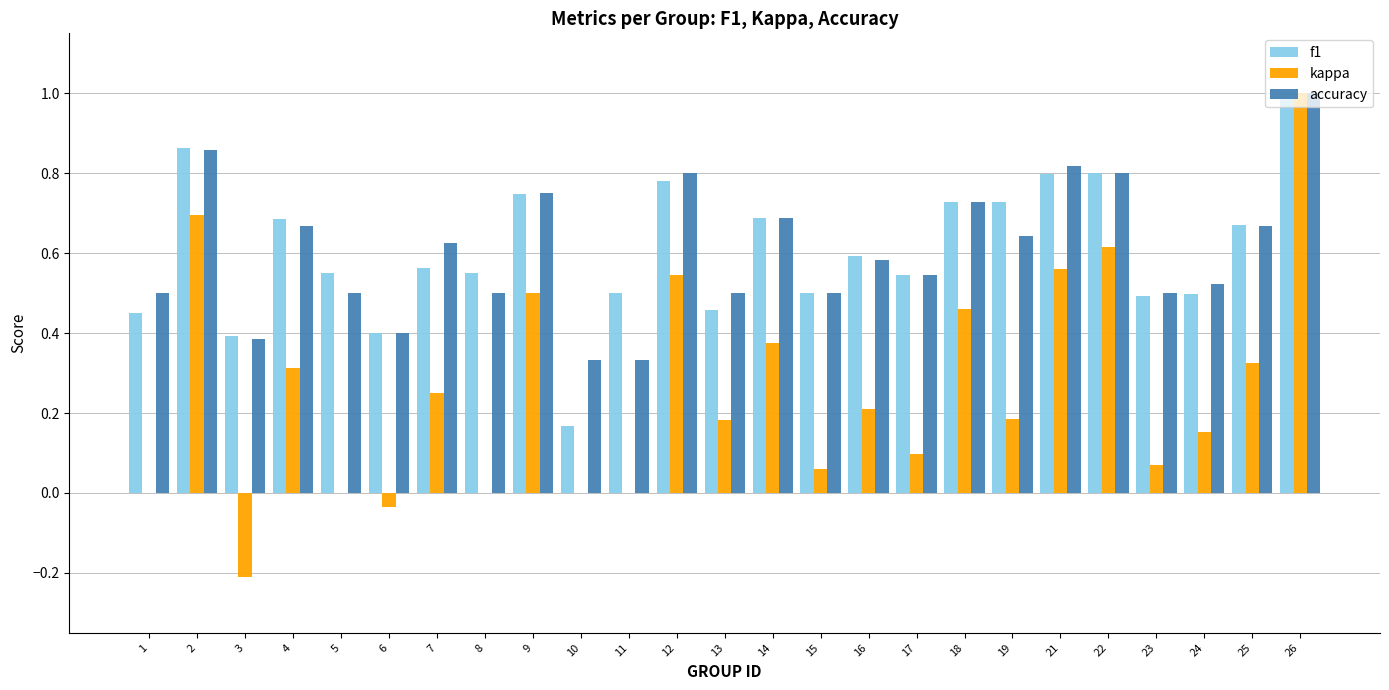

What is the maximum value for f1?

1.0